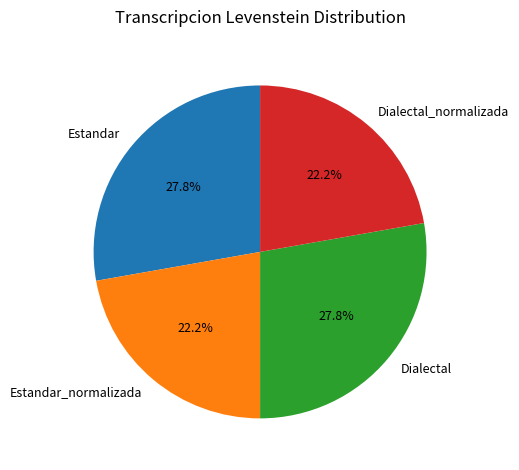

The Dialectal slice represents 16% of the pie. True or false?

False